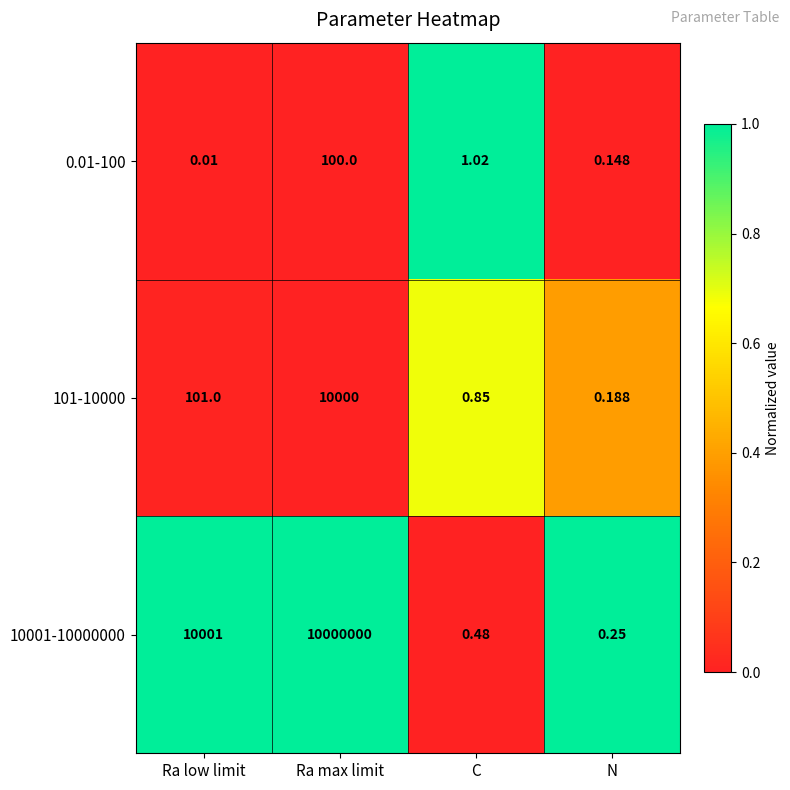

Which label corresponds to the largest value in the chart?

Ra max limit